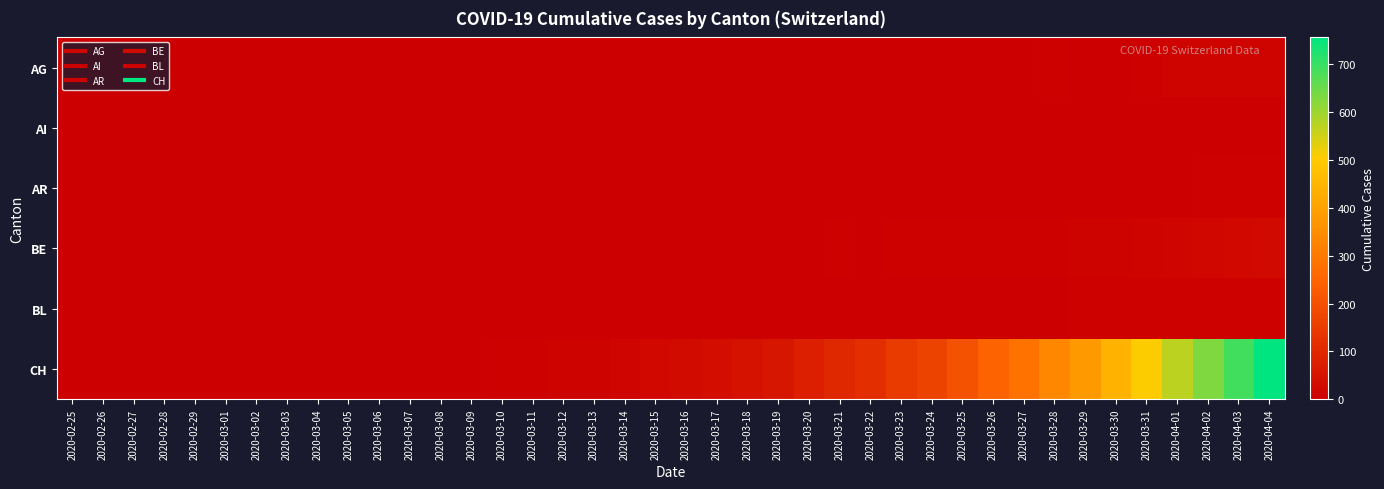

Which series has the largest total across all categories?

CH